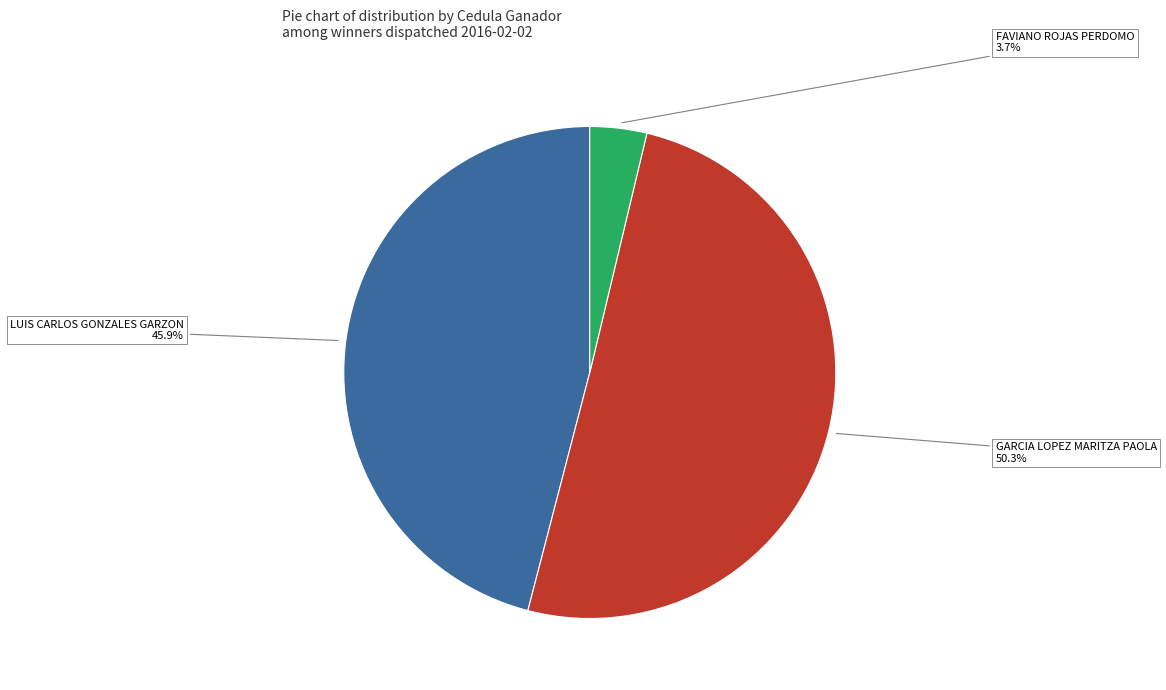

How many segments does this pie chart have?

3